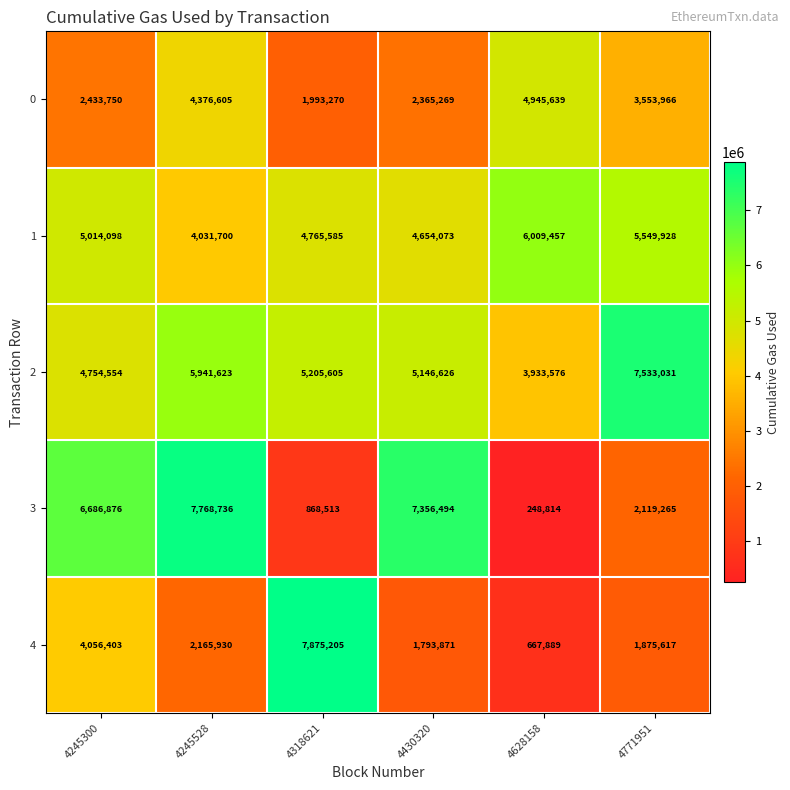

Reading left to right, extract all data points from this chart.

0: 4245300=2433750	4245528=4376605	4318621=1993270	4430320=2365269	4628158=4945639	4771951=3553966
1: 4245300=5014098	4245528=4031700	4318621=4765585	4430320=4654073	4628158=6009457	4771951=5549928
2: 4245300=4754554	4245528=5941623	4318621=5205605	4430320=5146626	4628158=3933576	4771951=7533031
3: 4245300=6686876	4245528=7768736	4318621=868513	4430320=7356494	4628158=248814	4771951=2119265
4: 4245300=4056403	4245528=2165930	4318621=7875205	4430320=1793871	4628158=667889	4771951=1875617